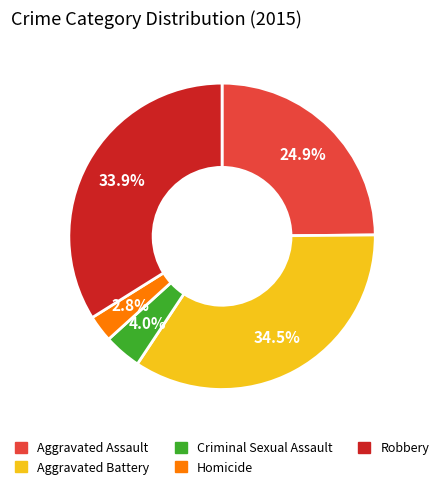

What percentage is NOT represented by Aggravated Assault?

75.1%